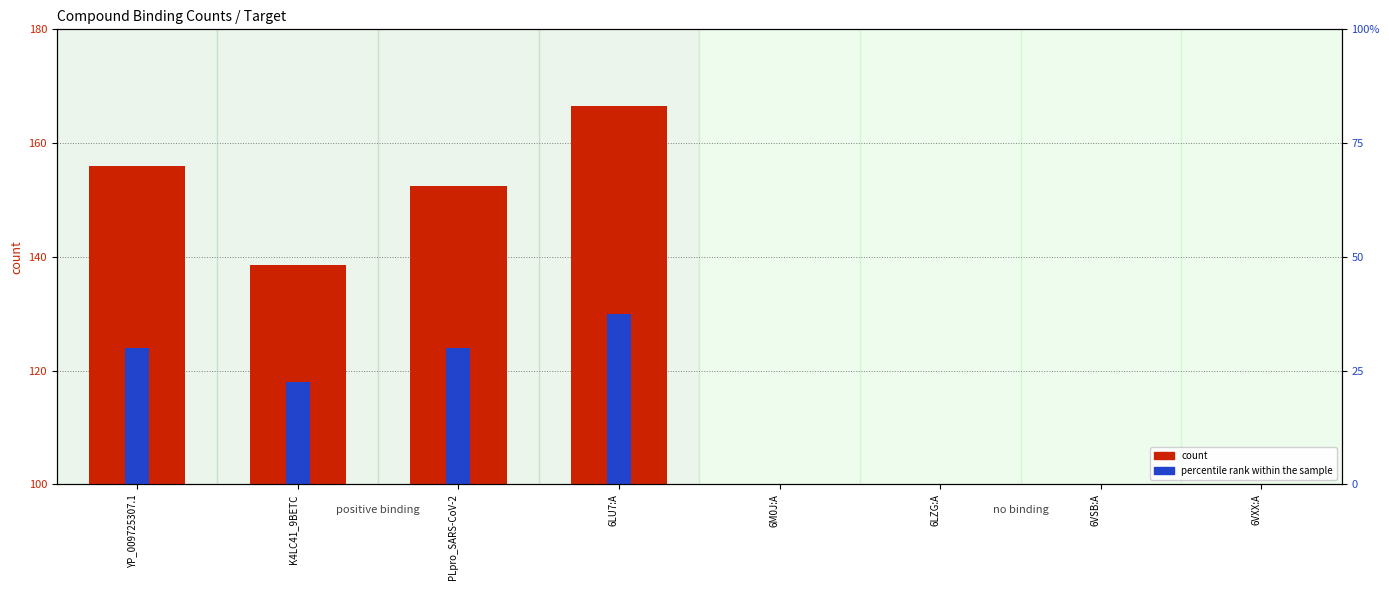

Read the positive hits value at 6VSB:A.

100.0